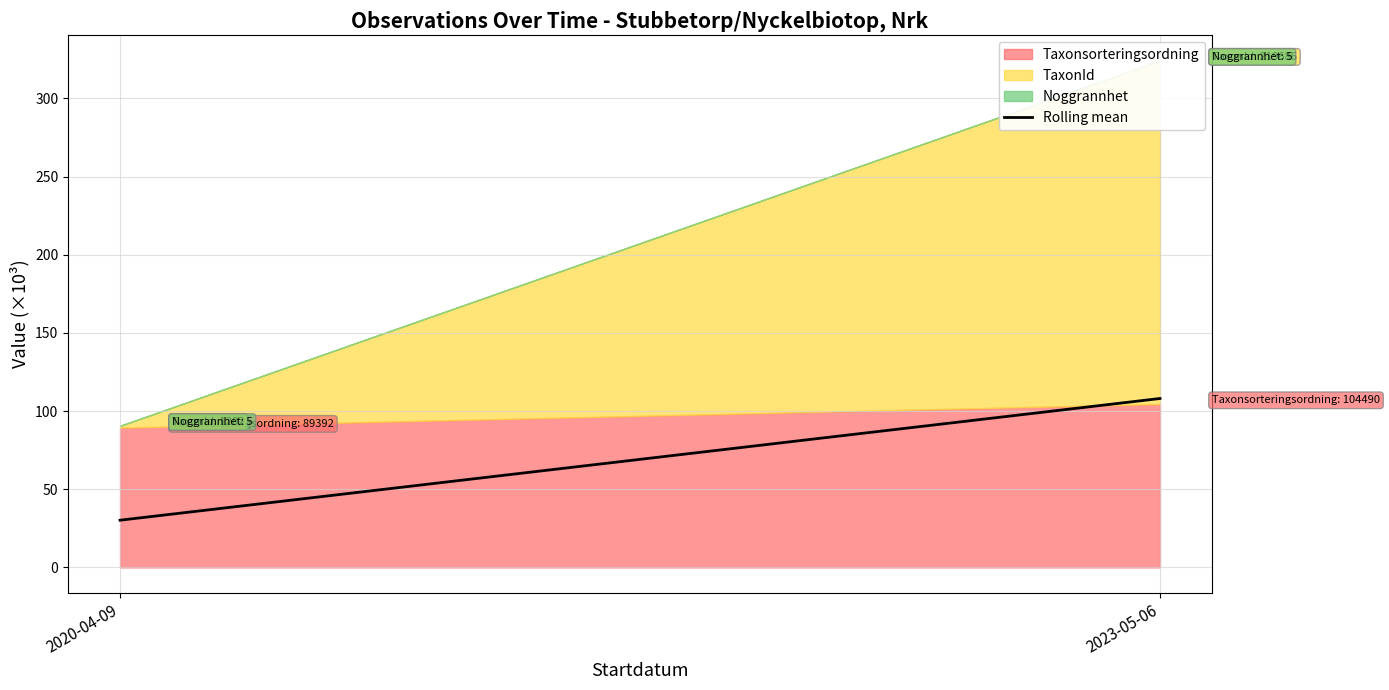

Which has a higher value, 2023-05-06 or 2020-04-09?

2023-05-06